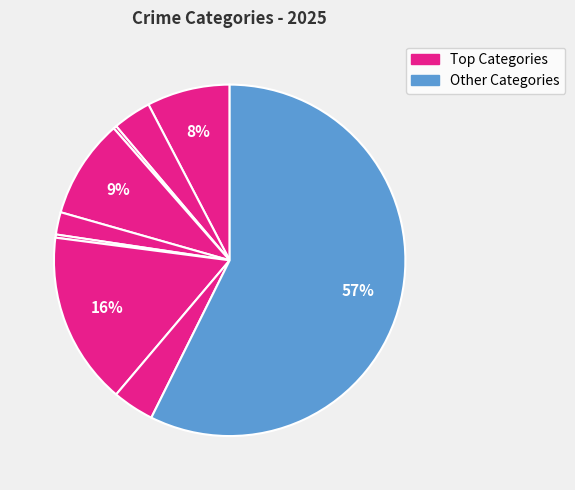

How many slices are in this pie chart?

9